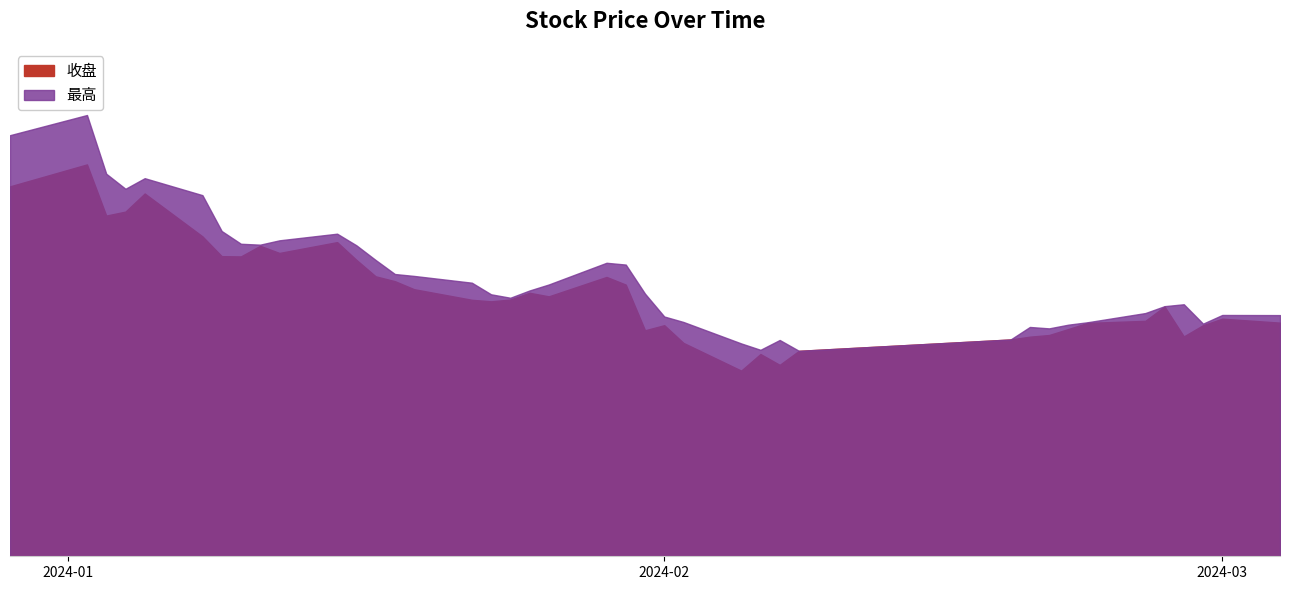

Where is 收盘 nearest to the value 22?

2024-01-17